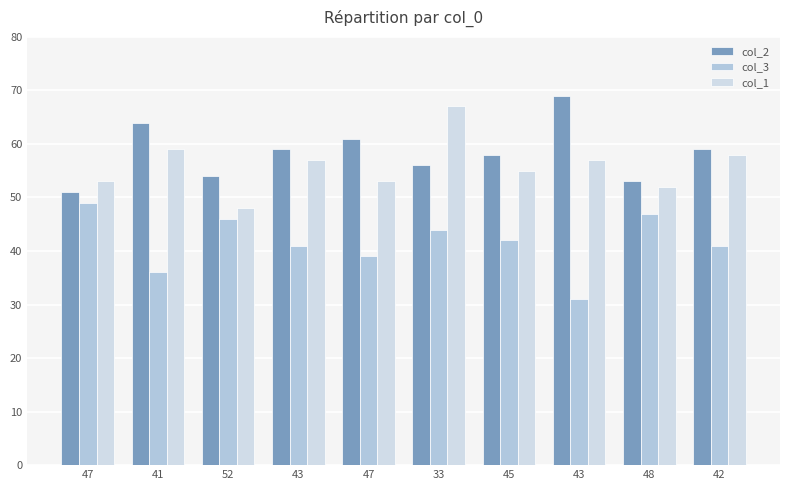

How many groups of bars are there?

10